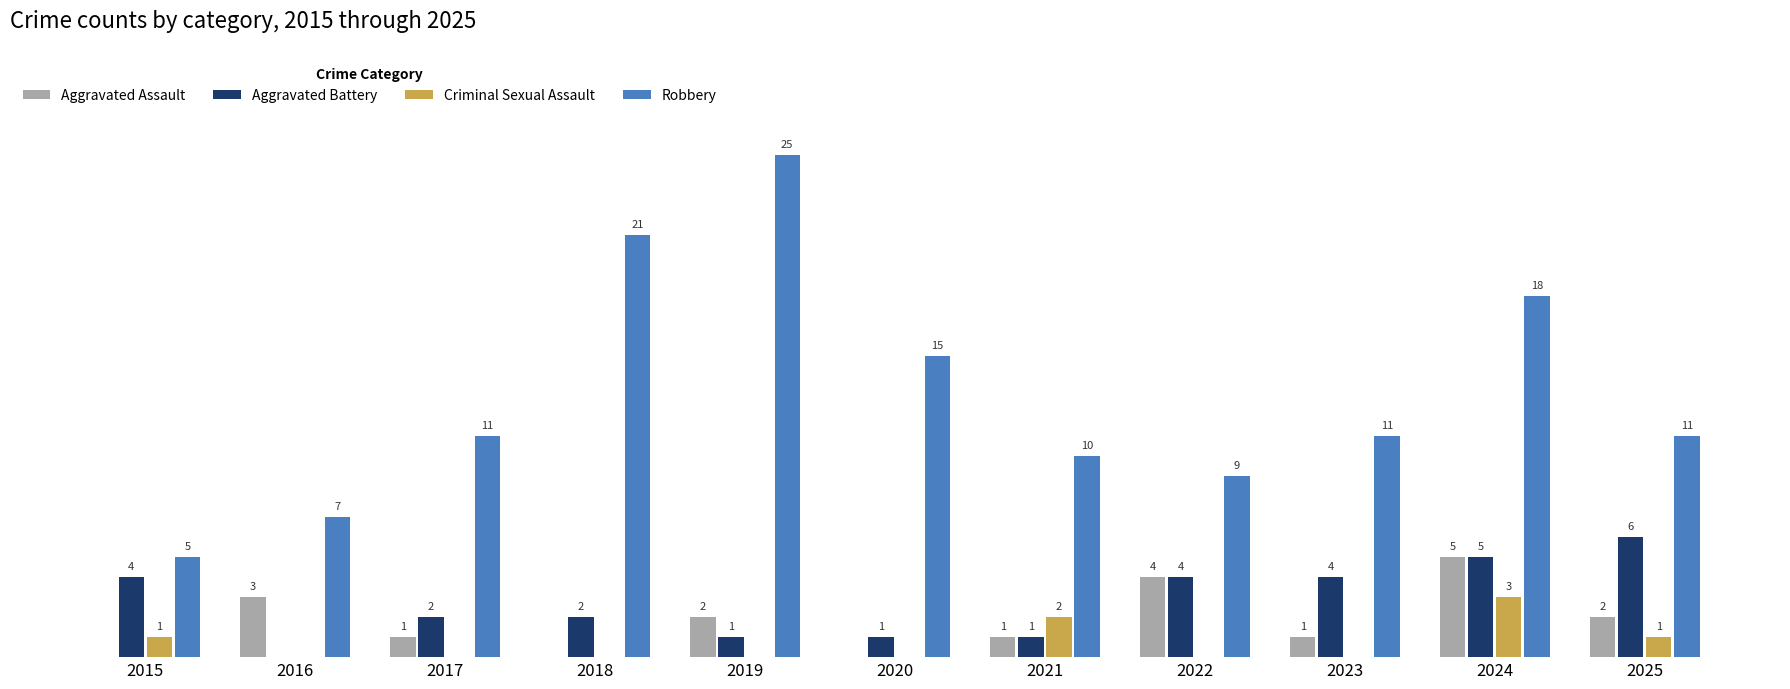

Which series changed the most between 2015 and 2025?

Robbery